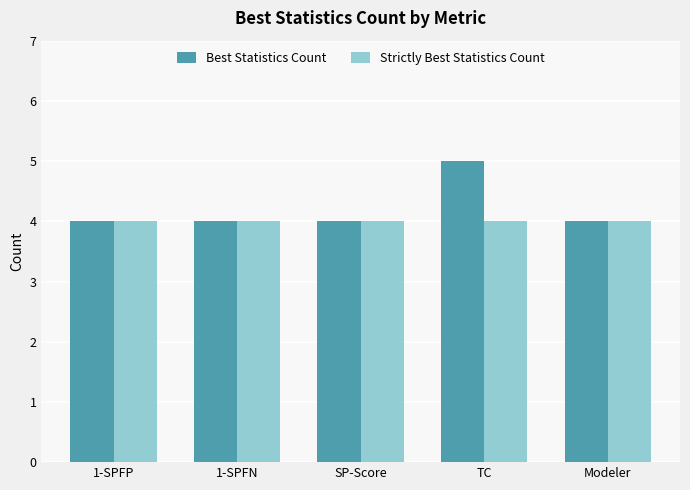

How many groups of bars are there?

5